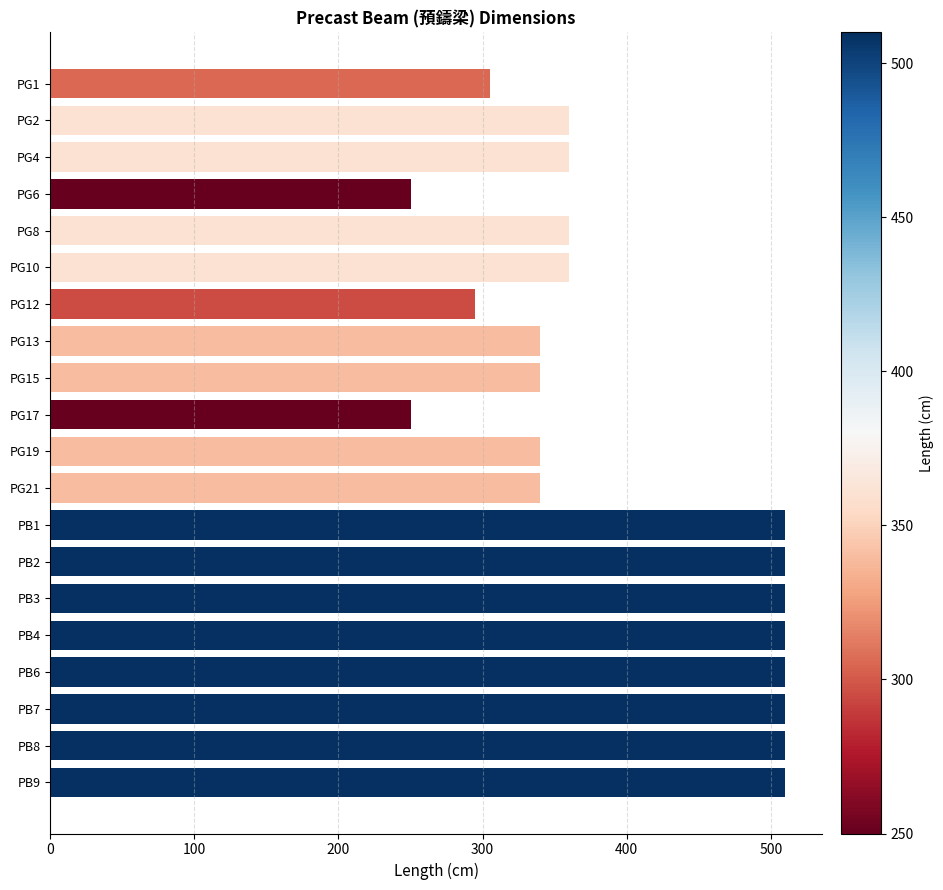

What is the ratio of the value at PB8 to the value at PG10?

1.4